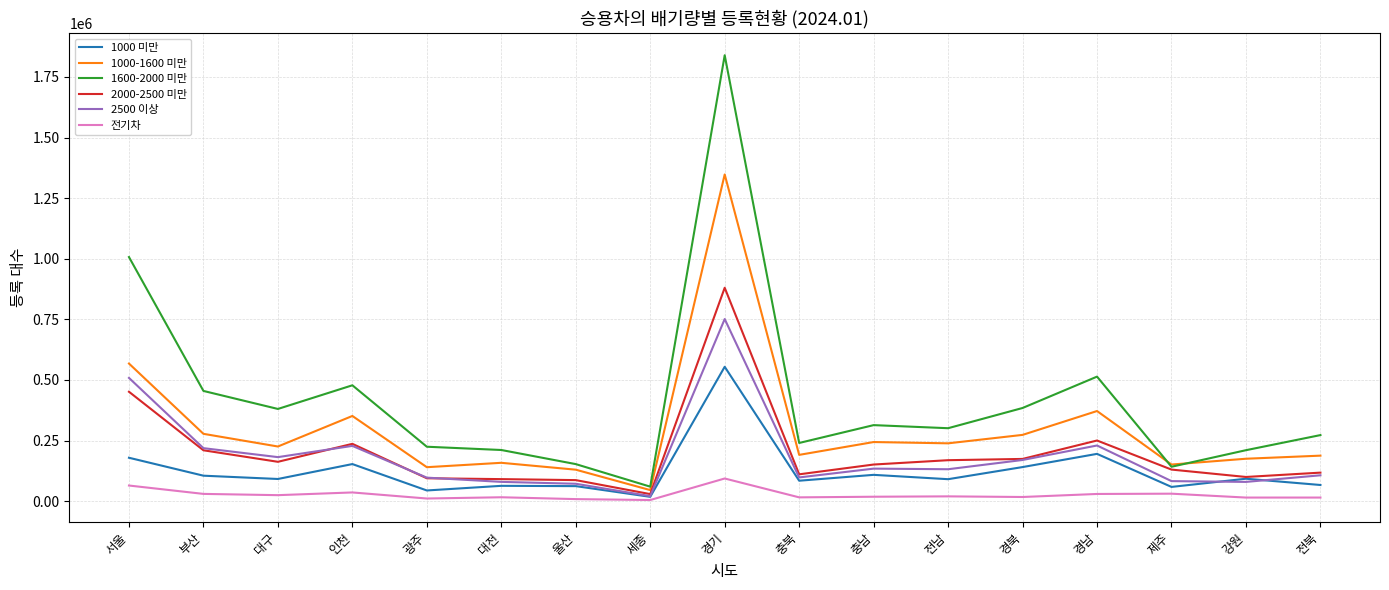

What is the greatest value displayed?

1839469